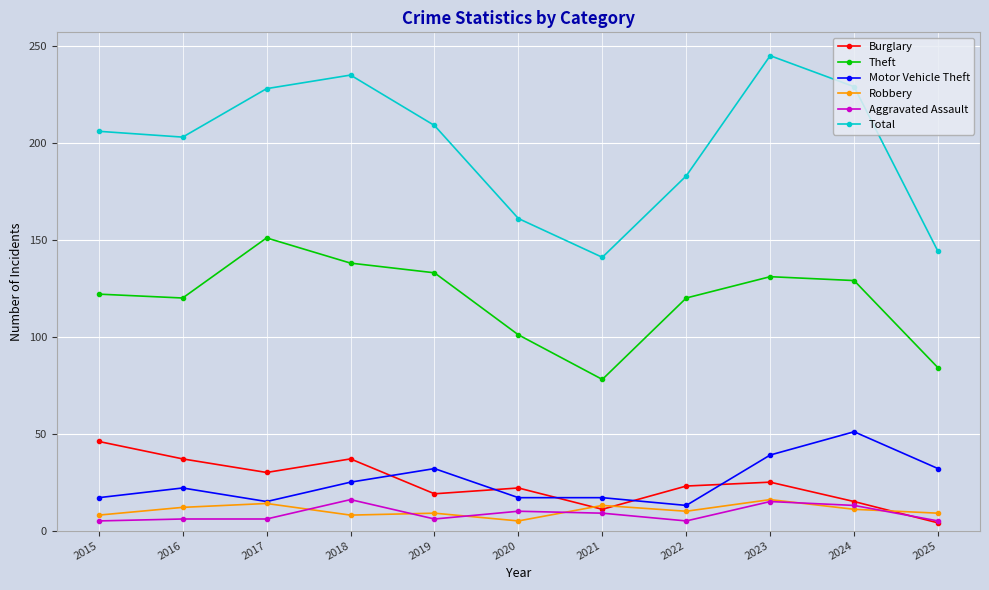

True or false: Total has a value of 113 at 2022.

False